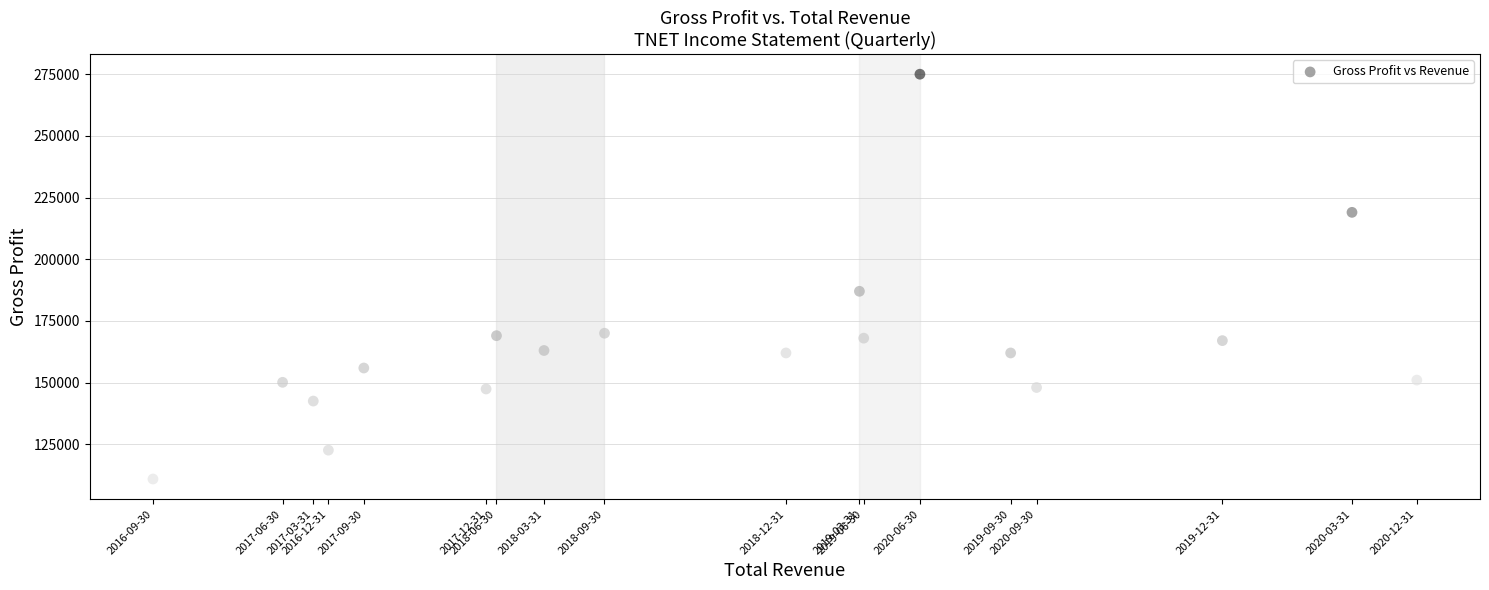

What Y value in the scatter plot is closest to 192950?

187000